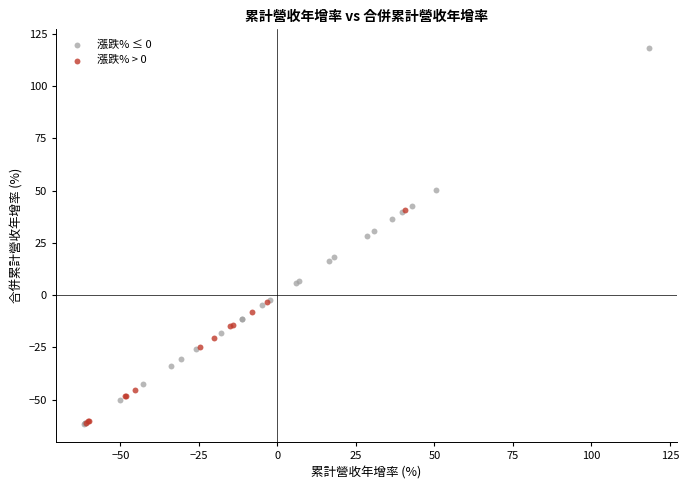

Which series has the largest Y range (max minus min)?

漲跌% ≤ 0